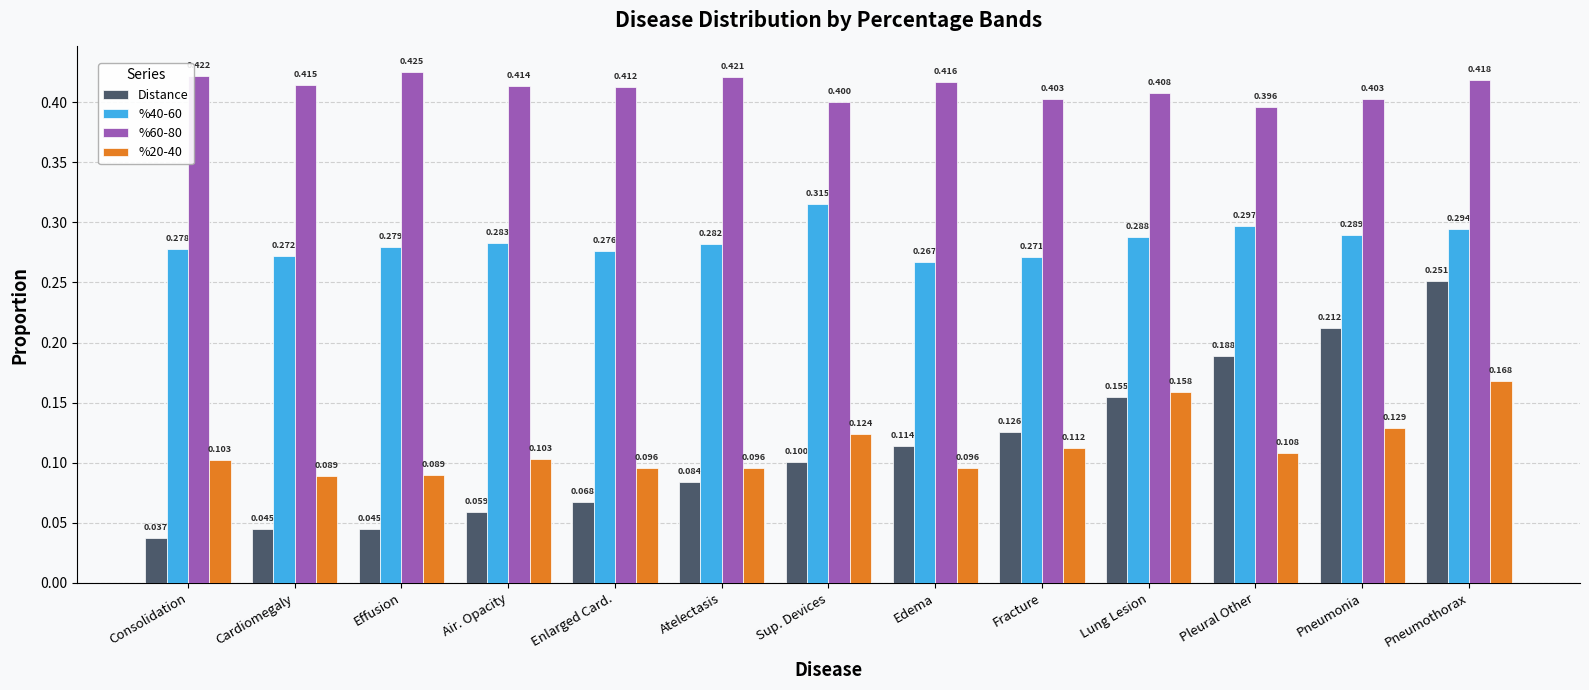

What is the value of the %20-40 bar at the 6th from the left?

0.1